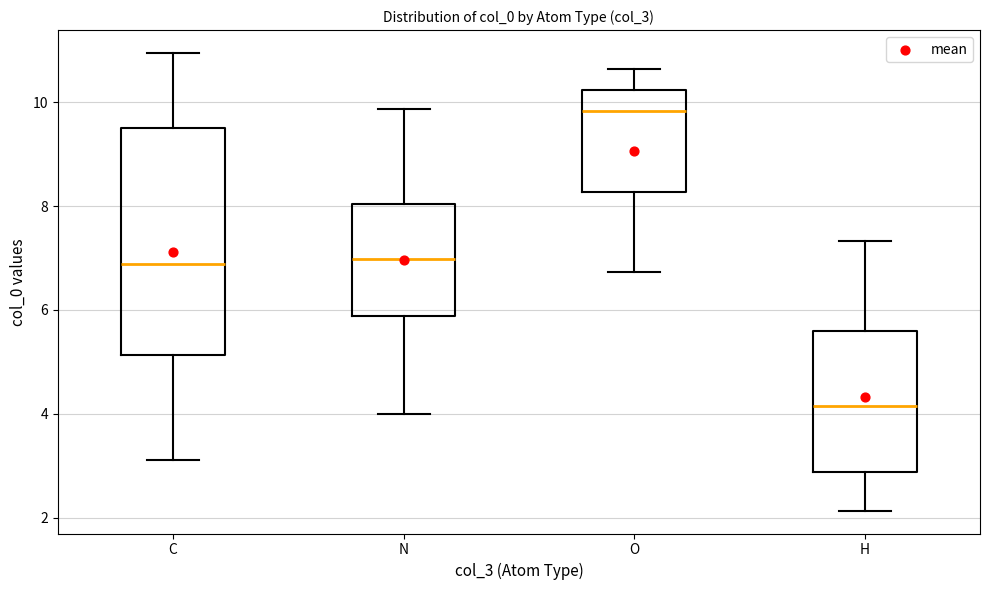

Reading left to right, read every box against the y-axis: the position of its median line, the range the box covers, and the ends of its whiskers. The values are not printed on the chart, so give them approximately, as read against the axis.

C: median 6.8, box 5.2 to 9.6, whiskers 3.2 to 11.0
N: median 7.0, box 5.8 to 8.0, whiskers 4.0 to 9.8
O: median 9.8, box 8.2 to 10.2, whiskers 6.8 to 10.6
H: median 4.2, box 2.8 to 5.6, whiskers 2.2 to 7.4